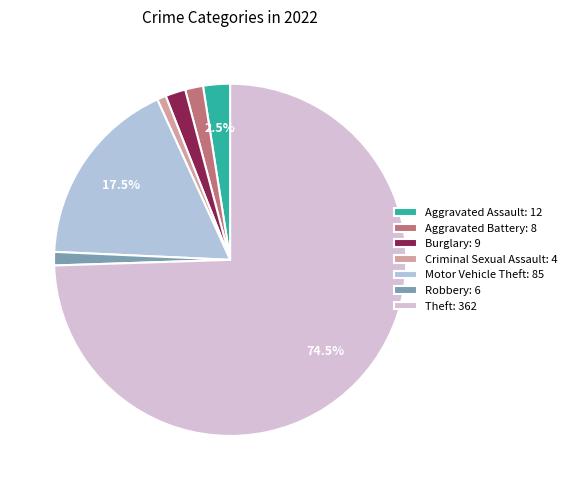

Is the sum of Aggravated Assault: 12 and Criminal Sexual Assault: 4 greater than half?

No